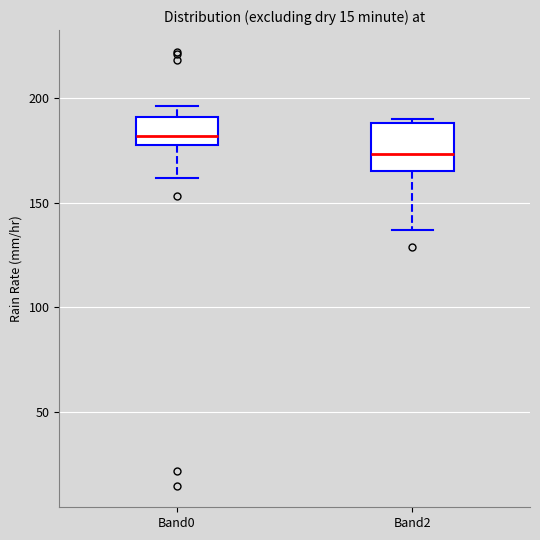

Where does the upper whisker of the box for Band0 end on the y-axis? The values are not printed on the chart, so give them approximately, as read against the axis.

195